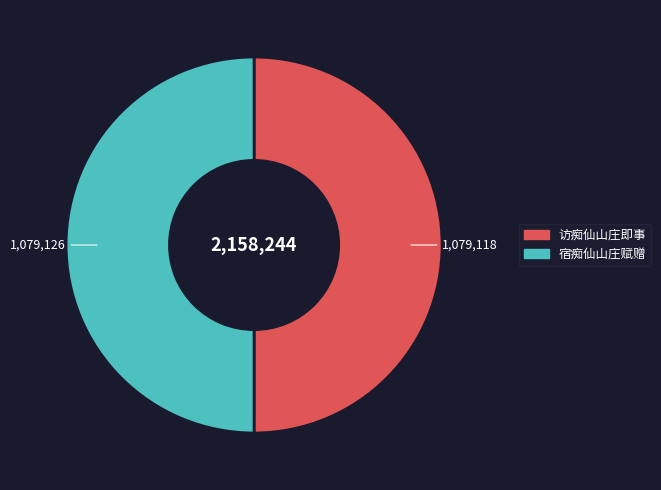

The 访痴仙山庄即事 slice represents 25% of the pie. True or false?

False